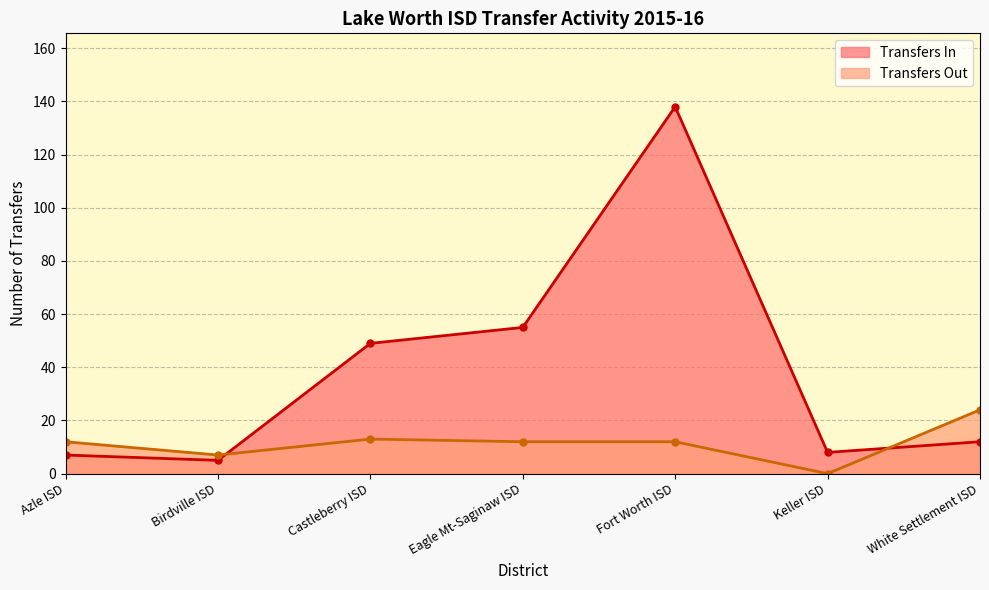

Rank the categories by value from highest to lowest.

Fort Worth ISD, Eagle Mt-Saginaw ISD, Castleberry ISD, White Settlement ISD, Keller ISD, Azle ISD, Birdville ISD